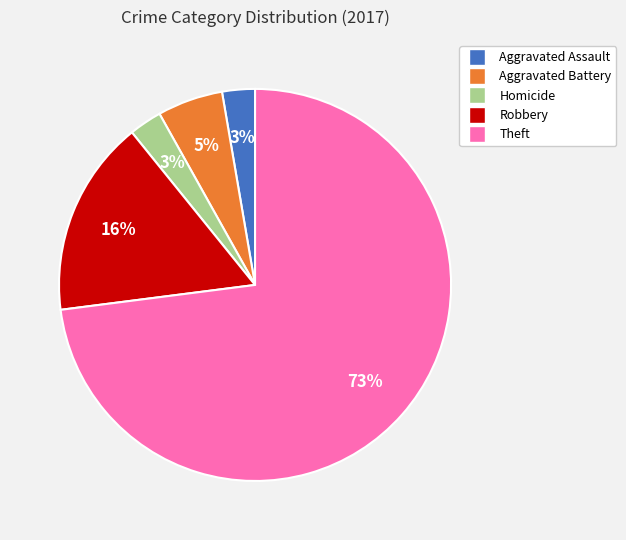

Which has a higher value, Robbery or Homicide?

Robbery